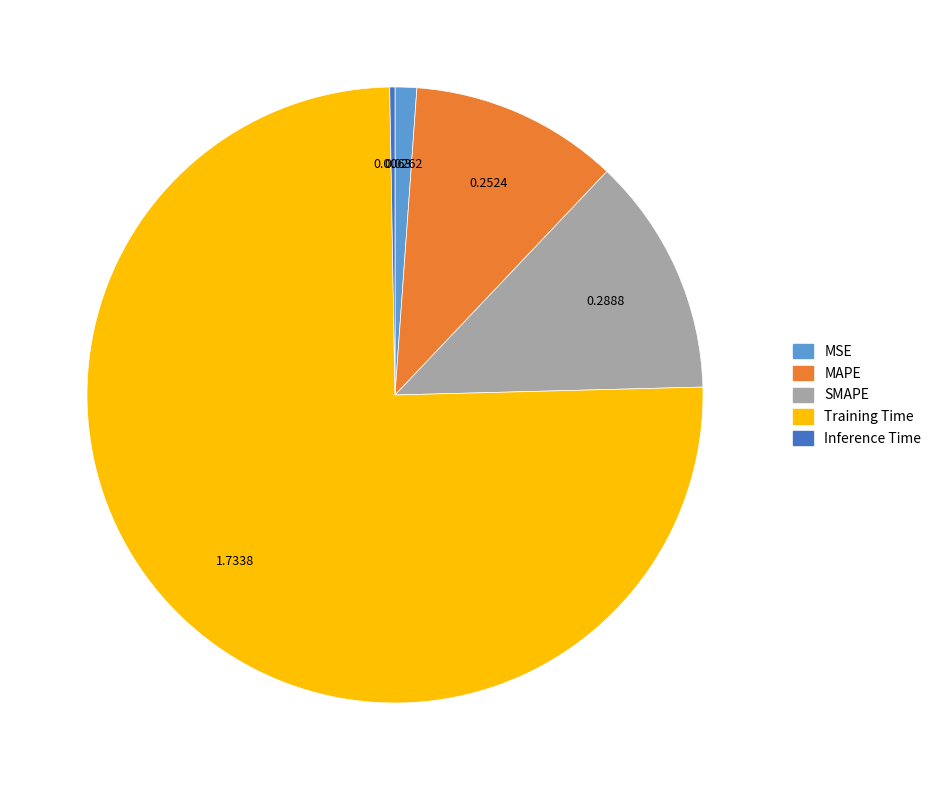

Do Training Time and MAPE together represent more than half of the pie?

Yes